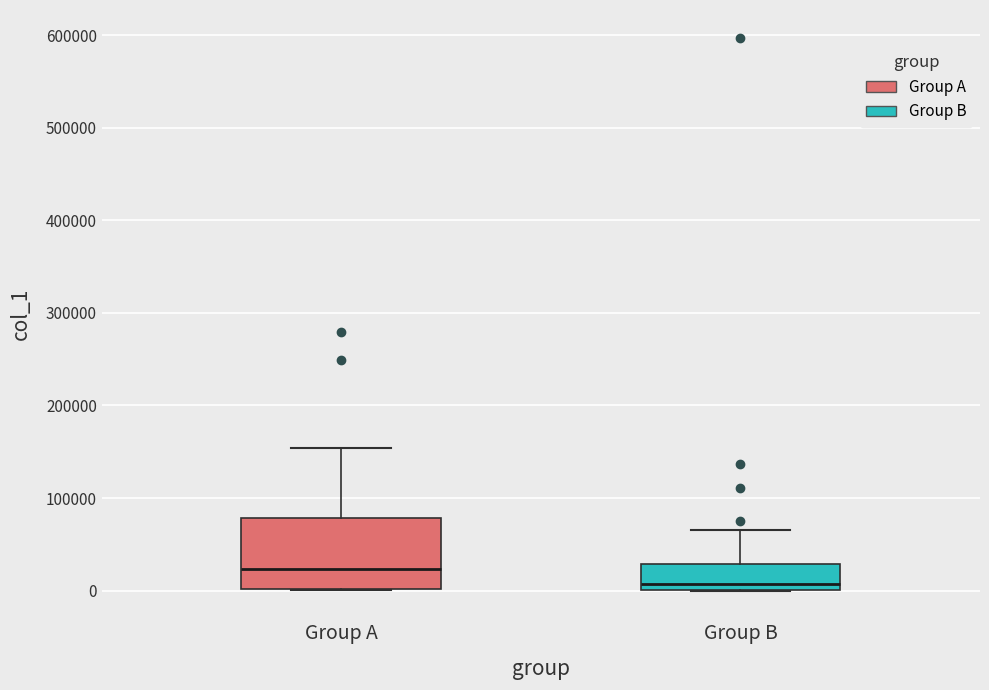

Which box has the highest median line?

Group A